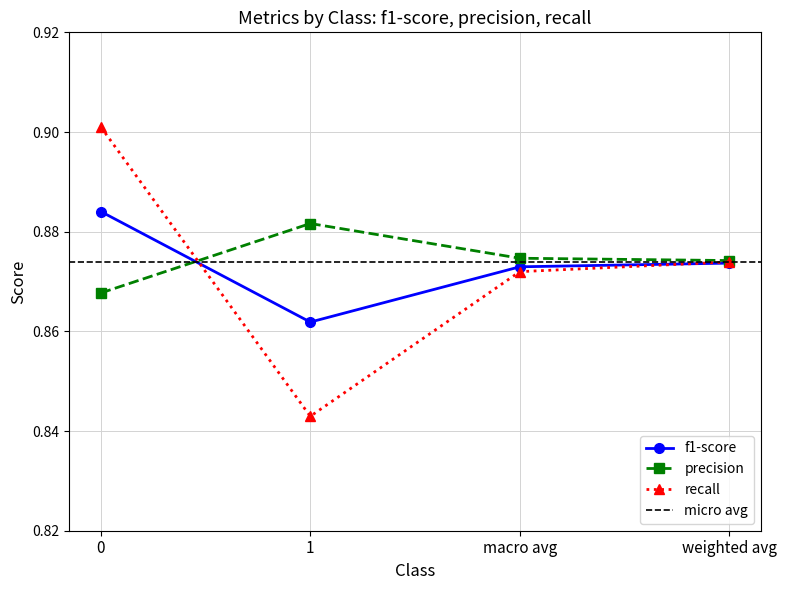

Which category has the highest value in the f1-score series?

0